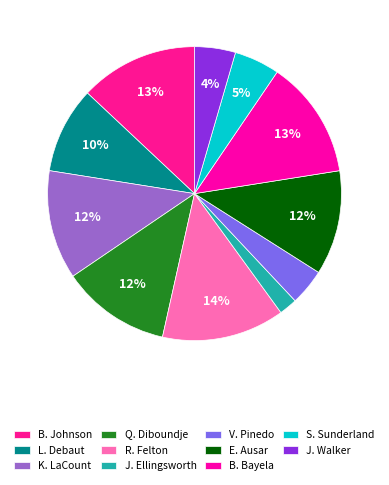

Rank the categories by value from highest to lowest.

R. Felton, B. Johnson, B. Bayela, K. LaCount, Q. Diboundje, E. Ausar, L. Debaut, S. Sunderland, J. Walker, V. Pinedo, J. Ellingsworth